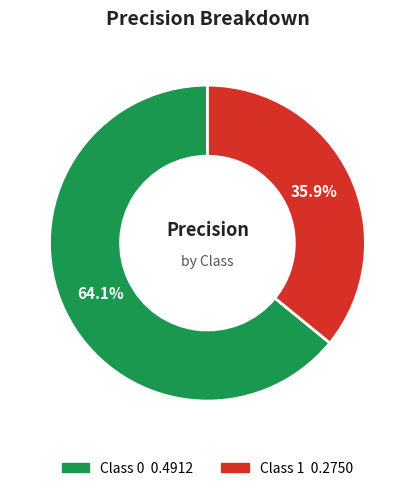

Is there a majority slice in this chart?

Yes